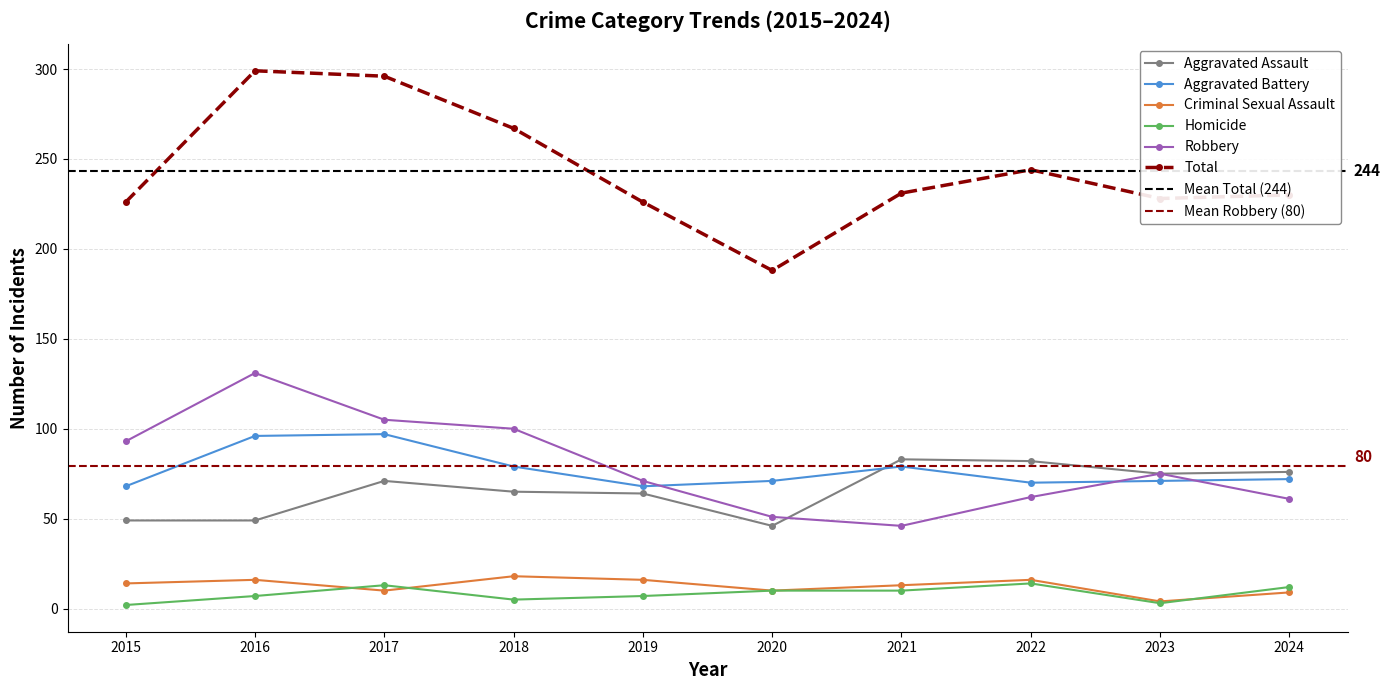

True or false: Aggravated Battery and Homicide cross at least once.

False